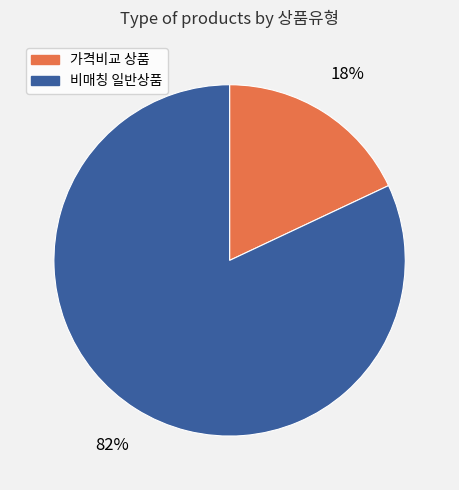

Is there a majority slice in this chart?

Yes